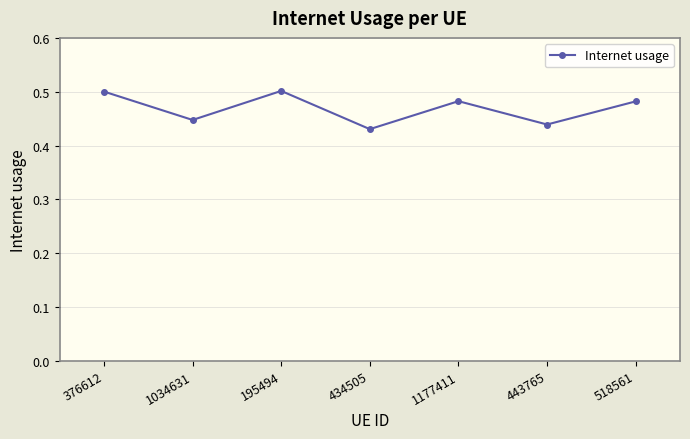

How many interior local valleys (lower than both neighbors) does the data have?

3